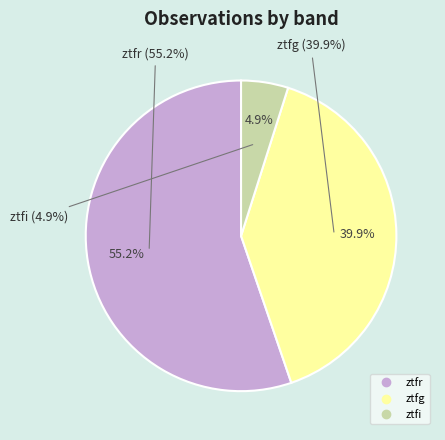

Rank the categories by value from highest to lowest.

ztfr, ztfg, ztfi